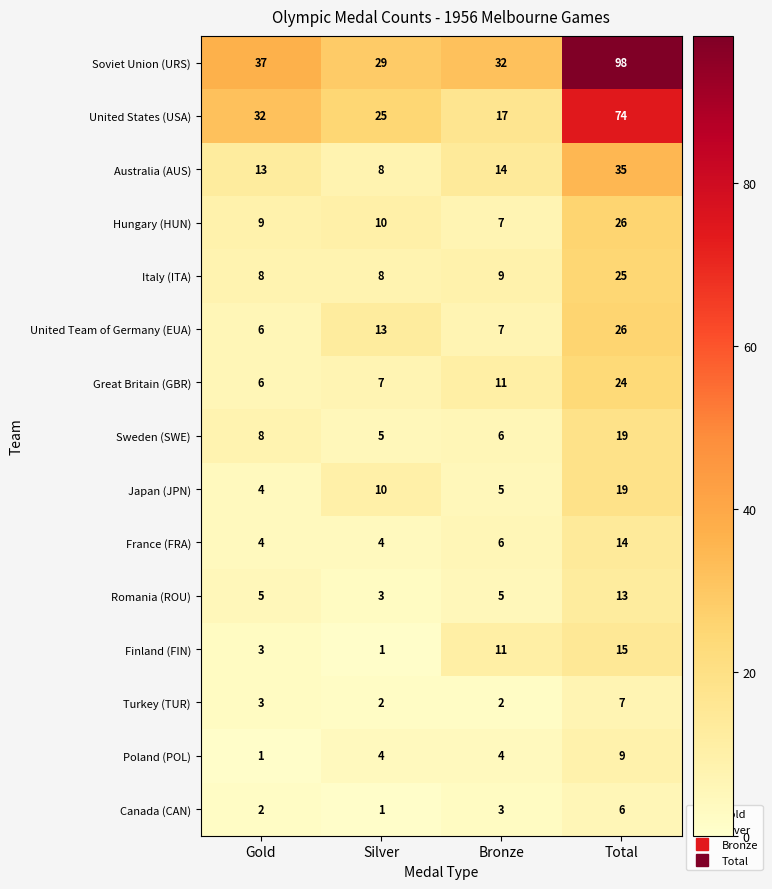

Which series has the widest spread of values?

Soviet Union (URS)